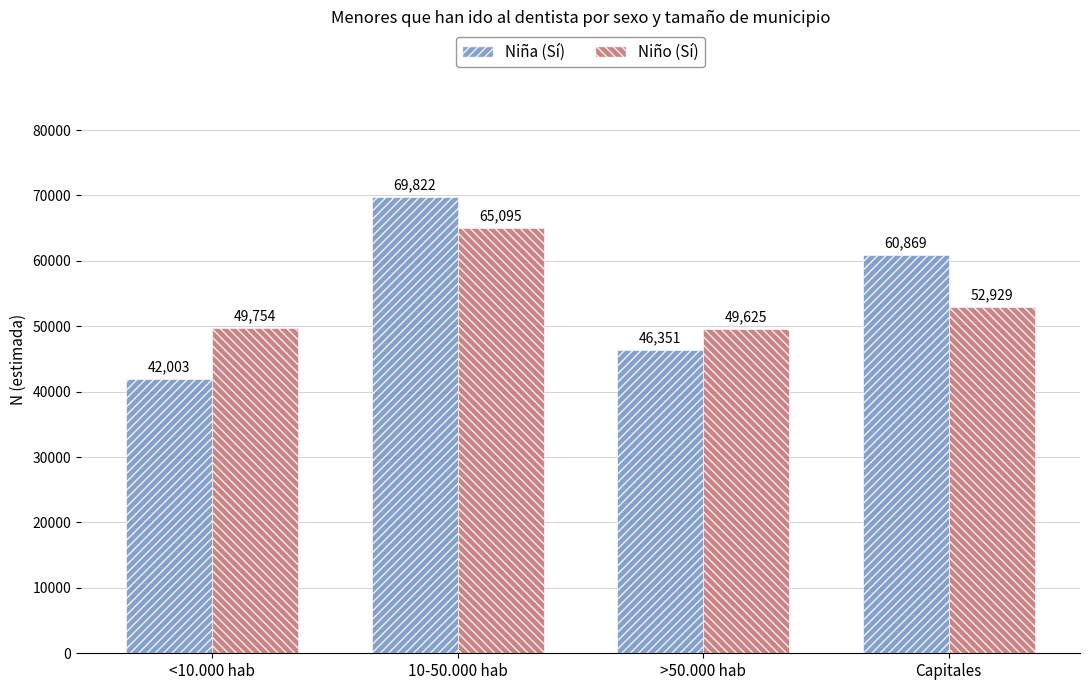

Is it true that Niño (Sí) equals 82572 at >50.000 hab?

False